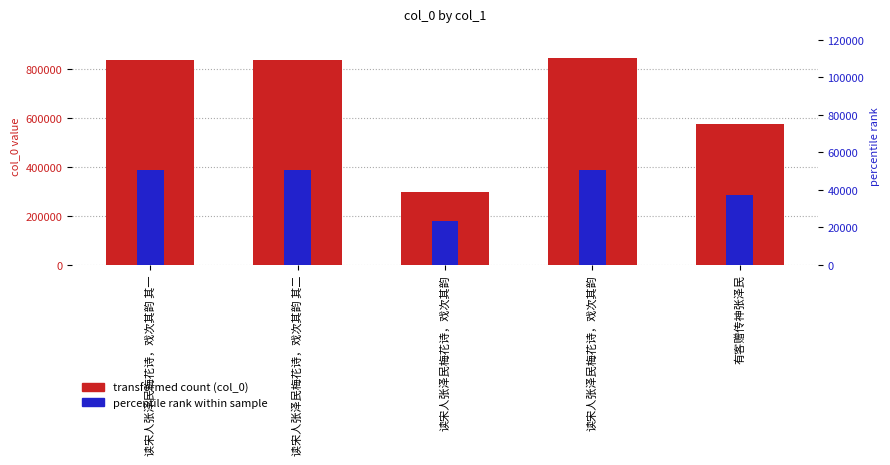

Reading left to right, list all the values displayed in this chart.

col_0 (transformed count): 838897.0	838898.0	296866.0	843671.0	574263.0
col_0 (percentile rank): 50381.6	50381.6	23280.0	50620.3	37149.9